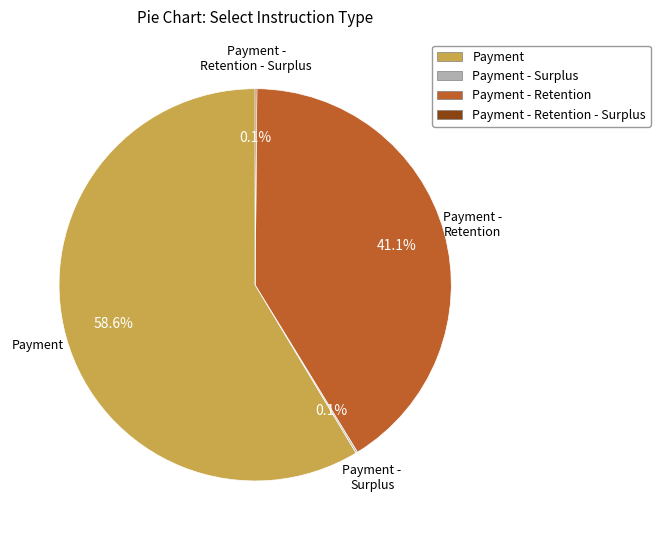

What is the ratio of the value at Payment to the value at Payment - Retention?

1.4